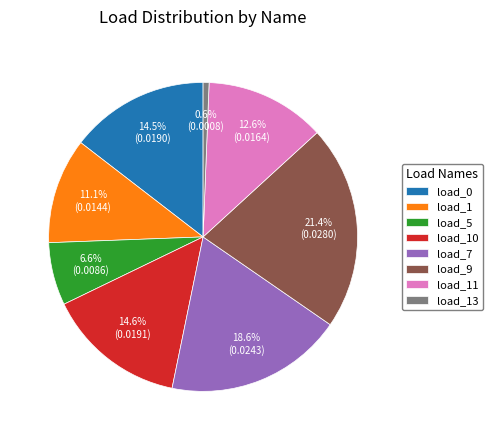

Between load_1 and load_9, which is larger?

load_9